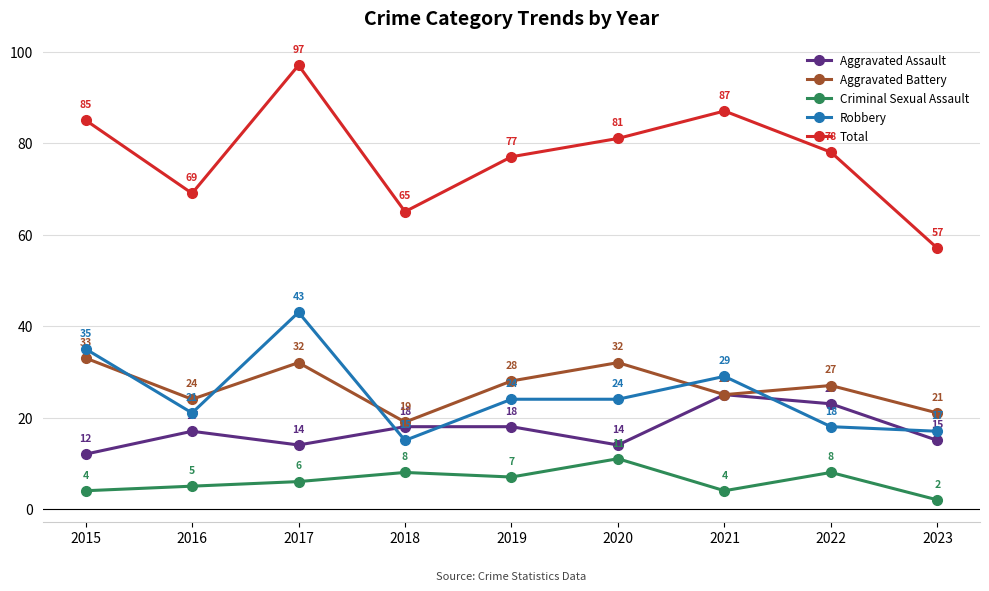

How many lines are shown in the chart?

5